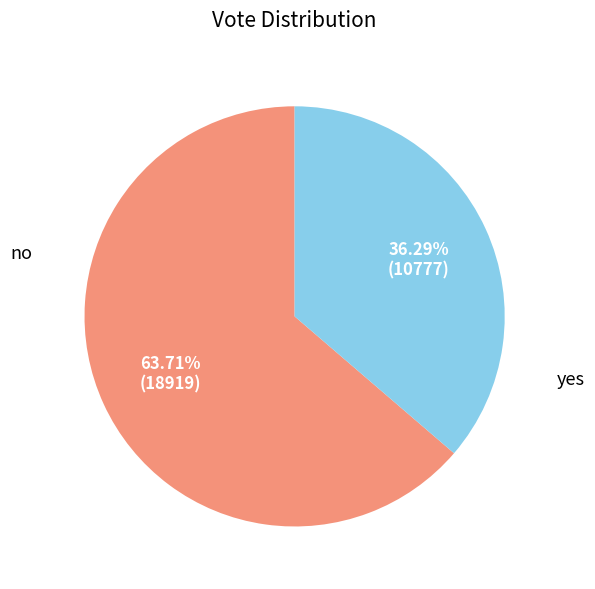

Approximately how many times larger is the value at no compared to yes?

1.8